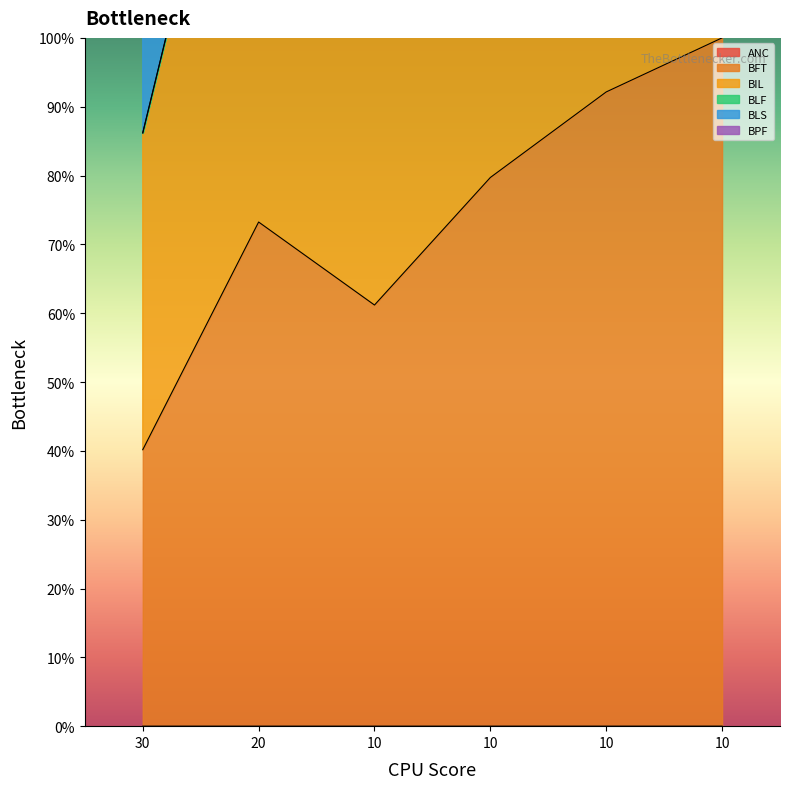

At which category is the sum across all series the highest?

10